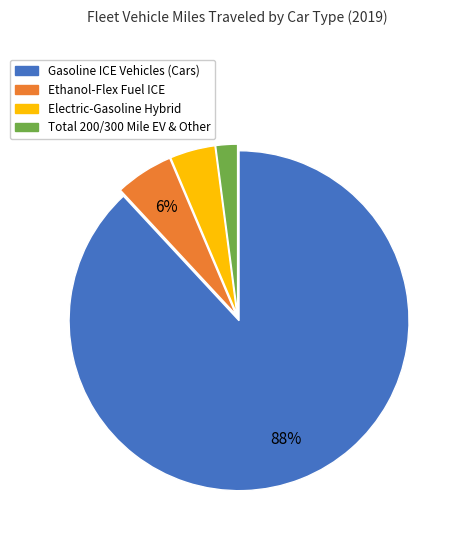

Which has a higher value, Total 200/300 Mile EV & Other or Gasoline ICE Vehicles (Cars)?

Gasoline ICE Vehicles (Cars)